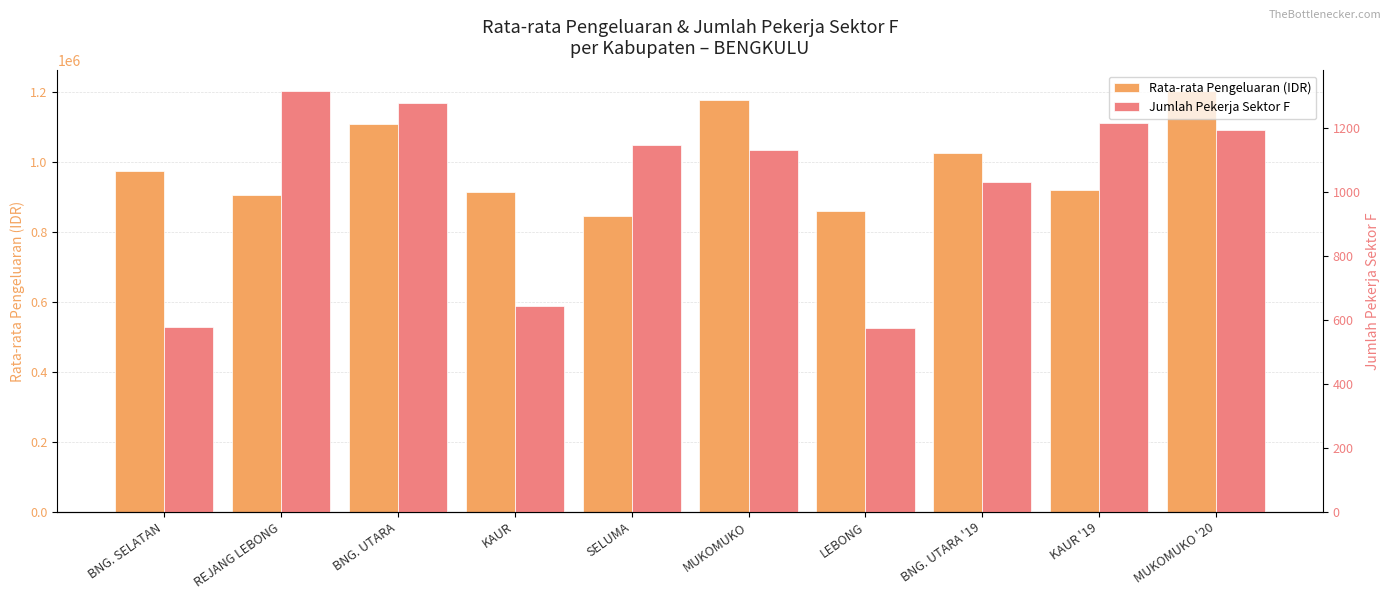

What is the spread (max minus min) of values at LEBONG?

858706.7